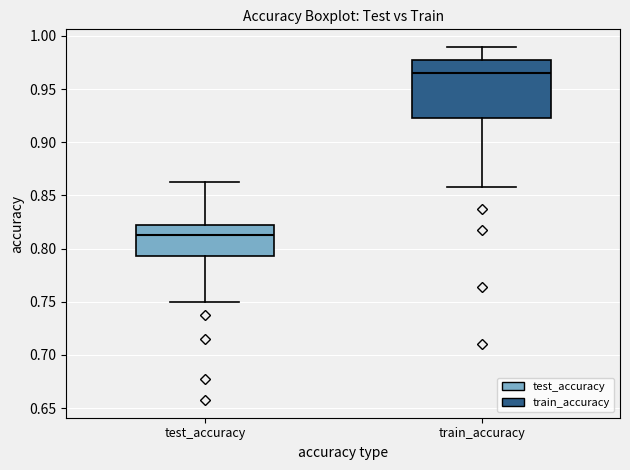

Which box is the tallest, from its lower edge to its upper edge?

train_accuracy